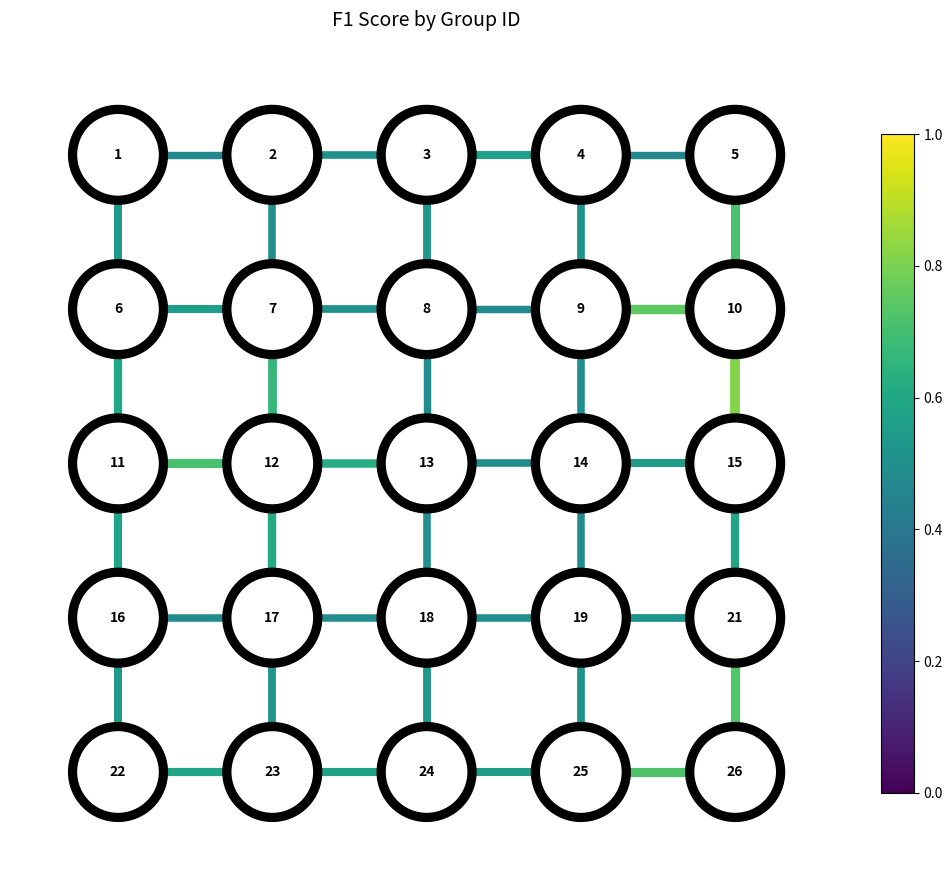

How many series are shown in this chart?

40